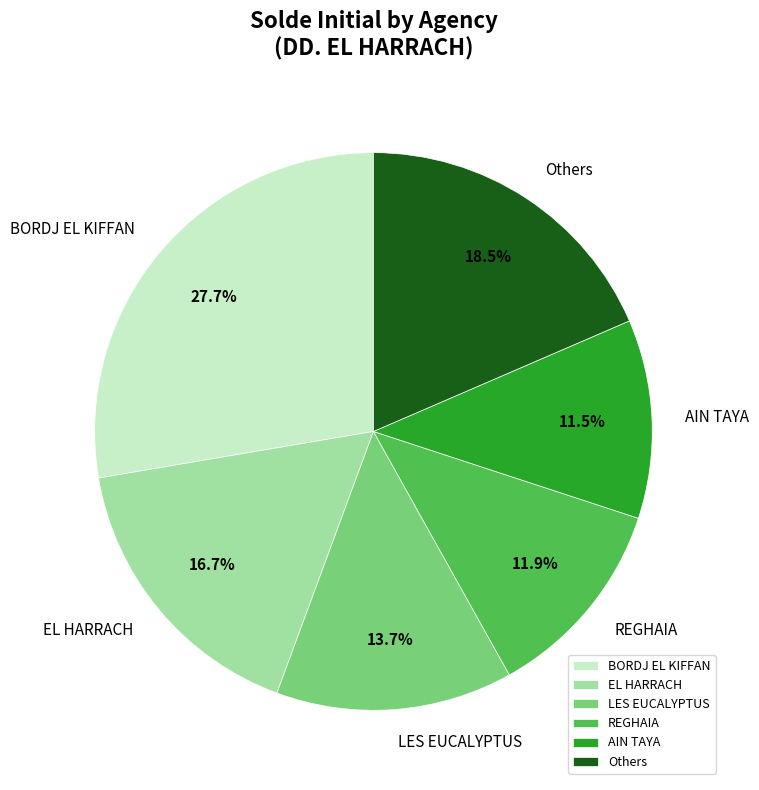

How many slices are in this pie chart?

6